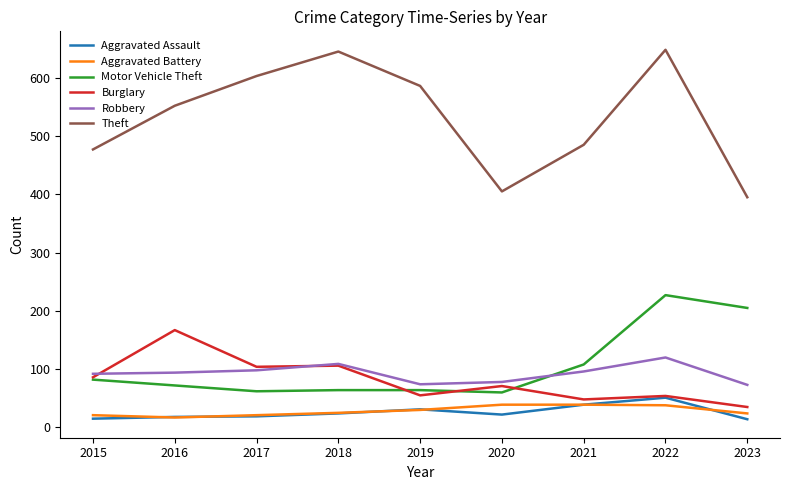

Is the value of Robbery at 2022 greater than the value of Aggravated Assault at 2023?

Yes